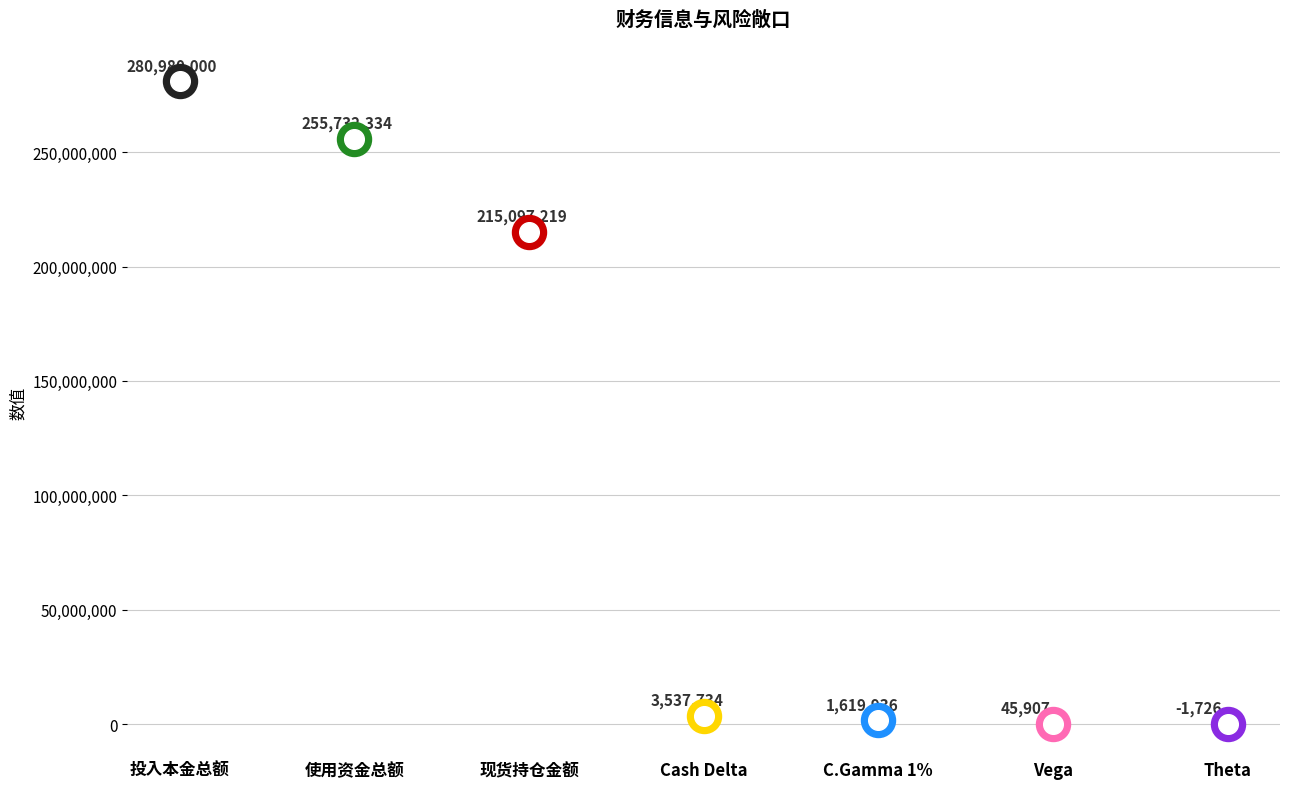

Which has a higher value, 使用资金总额 or Theta?

使用资金总额